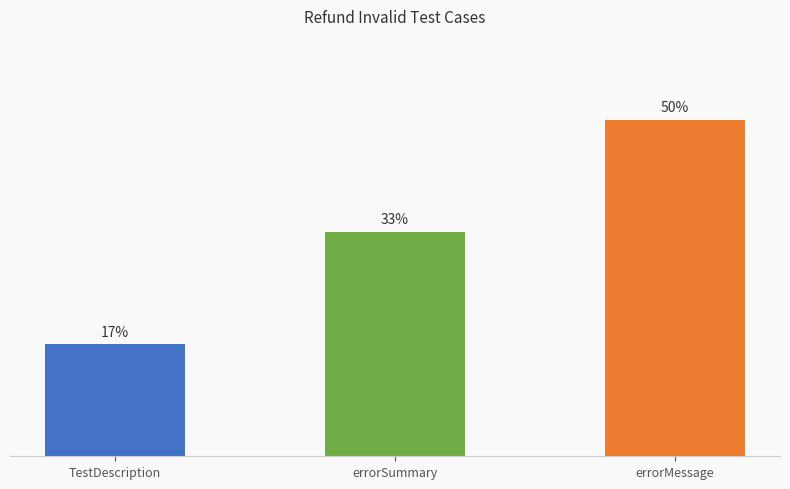

Does the chart contain any negative values?

No